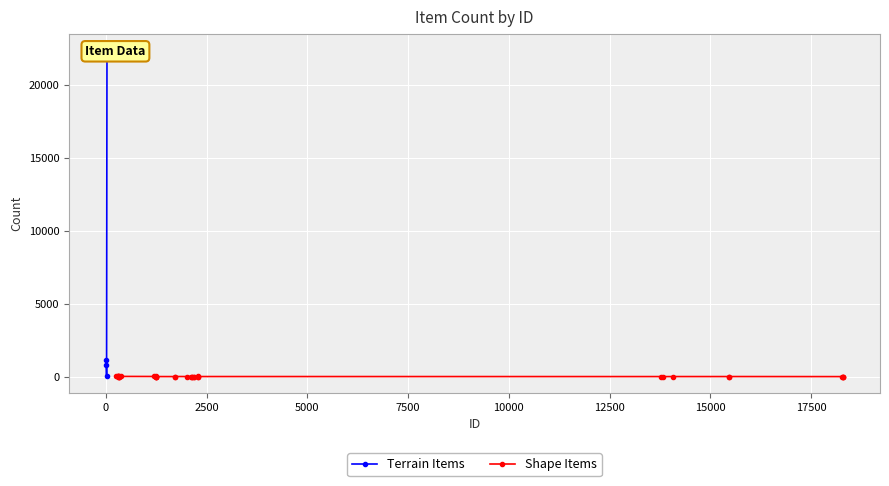

List the labels in order of value, smallest first.

2126, 13830, 18260, 18279, 18282, 18293, 1714, 2193, 1250, 2127, 13779, 1249, 1254, 2021, 14071, 15460, 318, 2125, 2192, 2280, 15463, 330, 332, 2279, 1246, 303, 1716, 1196, 2276, 299, 1247, 383, 259, 298, 19, 297, 316, 16, 2, 29